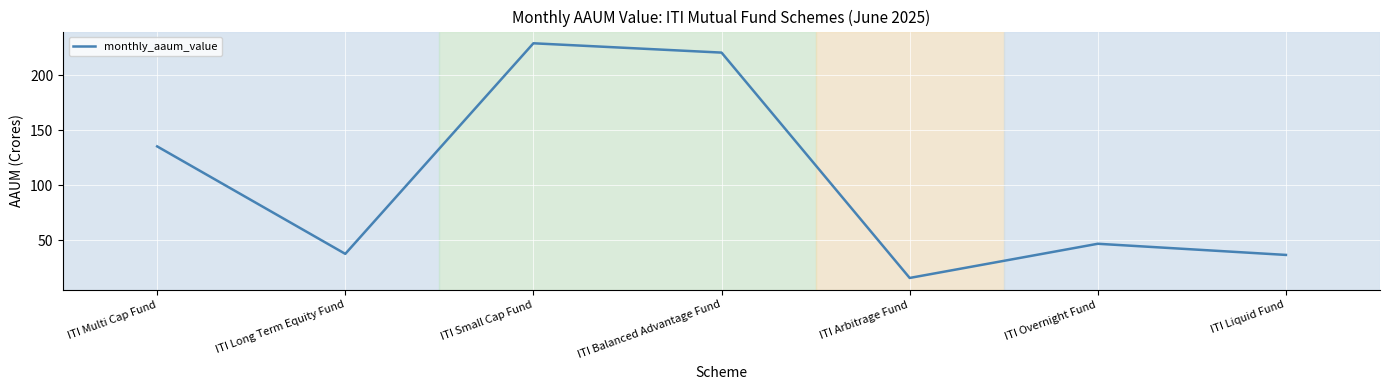

What is the difference between the maximum and second lowest values?

192.1